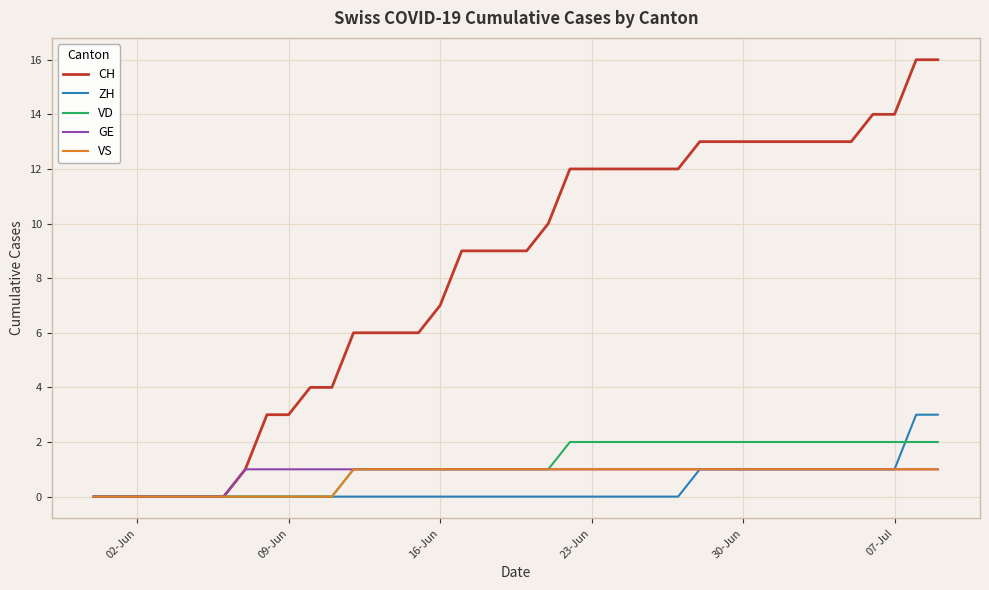

Reading right to left, list all the values displayed in this chart.

CH: 16	16	14	14	13	13	13	13	13	13	13	13	12	12	12	12	12	12	10	9	9	9	9	7	6	6	6	6	4	4	3	3	1	0	0	0	0	0	0	0
ZH: 3	3	1	1	1	1	1	1	1	1	1	1	0	0	0	0	0	0	0	0	0	0	0	0	0	0	0	0	0	0	0	0	0	0	0	0	0	0	0	0
VD: 2	2	2	2	2	2	2	2	2	2	2	2	2	2	2	2	2	2	1	1	1	1	1	1	1	1	1	1	0	0	0	0	0	0	0	0	0	0	0	0
GE: 1	1	1	1	1	1	1	1	1	1	1	1	1	1	1	1	1	1	1	1	1	1	1	1	1	1	1	1	1	1	1	1	1	0	0	0	0	0	0	0
VS: 1	1	1	1	1	1	1	1	1	1	1	1	1	1	1	1	1	1	1	1	1	1	1	1	1	1	1	1	0	0	0	0	0	0	0	0	0	0	0	0